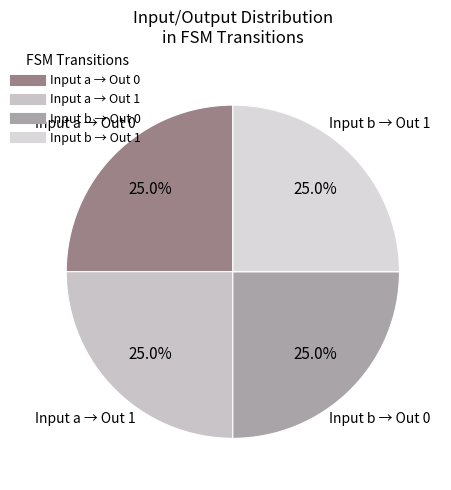

How many slices are in this pie chart?

4